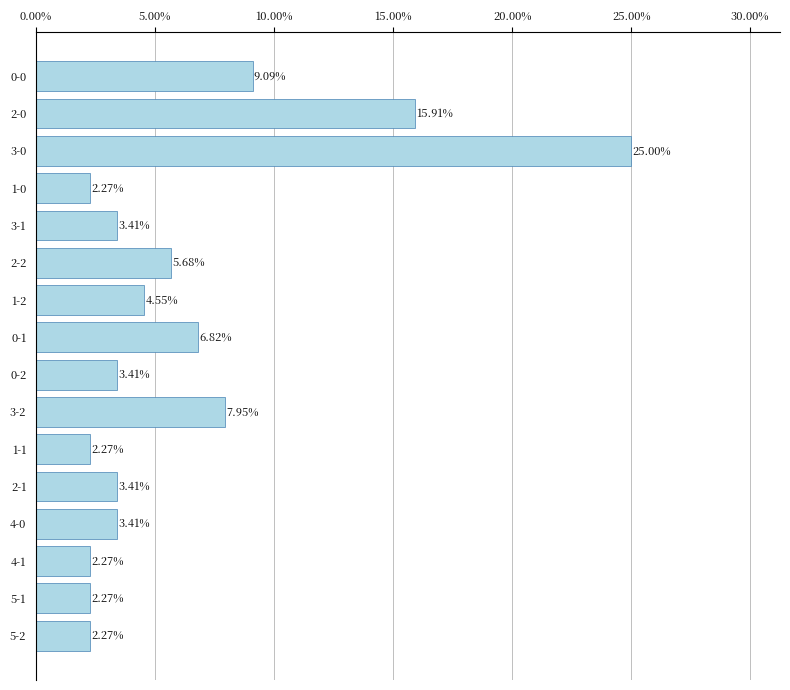

What is the difference between the values at 1-1 and 0-0?

6.8